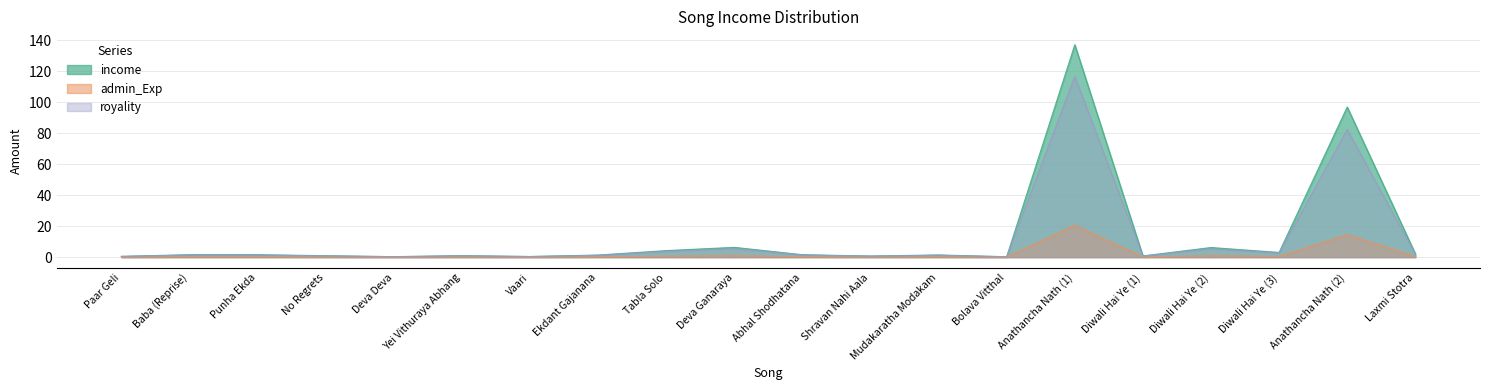

What is the difference between the highest and lowest values at Diwali Hai Ye (3)?

2.6